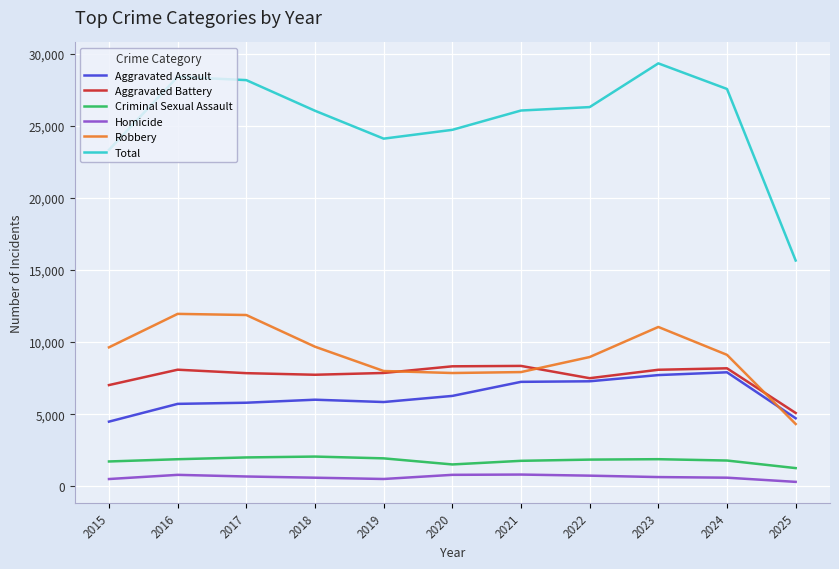

In Robbery, how many points are higher than both neighbors (excluding endpoints)?

2